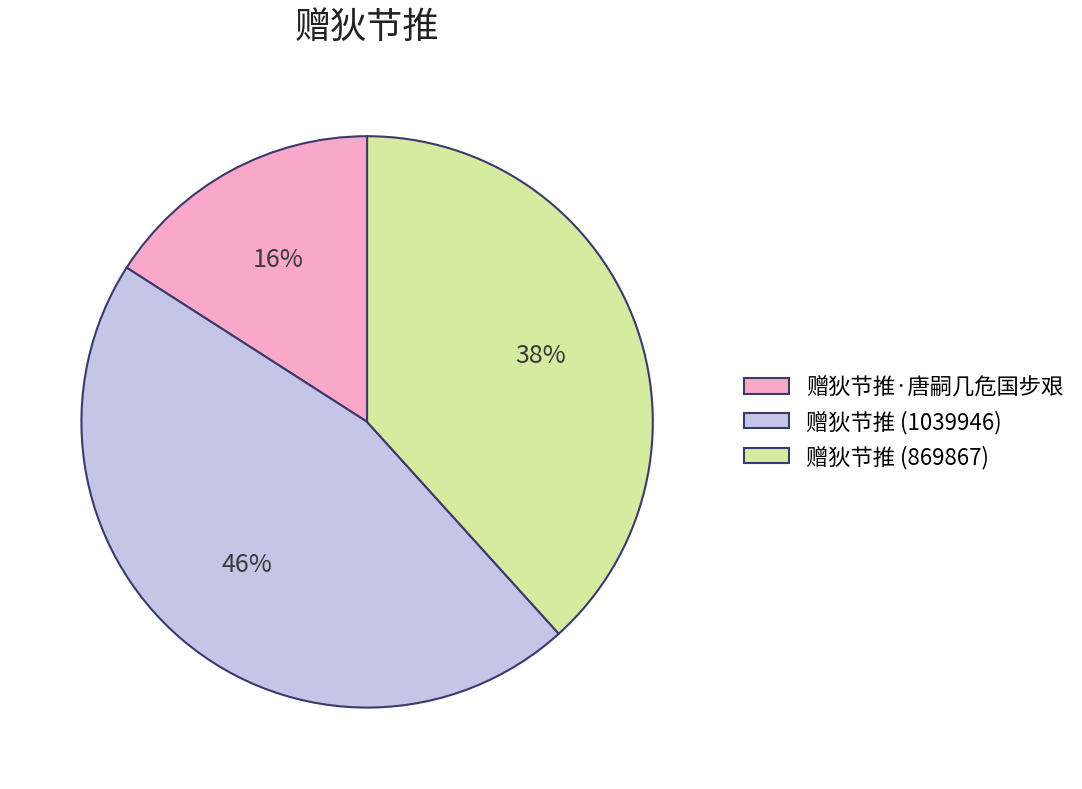

Count the number of slices in the pie.

3